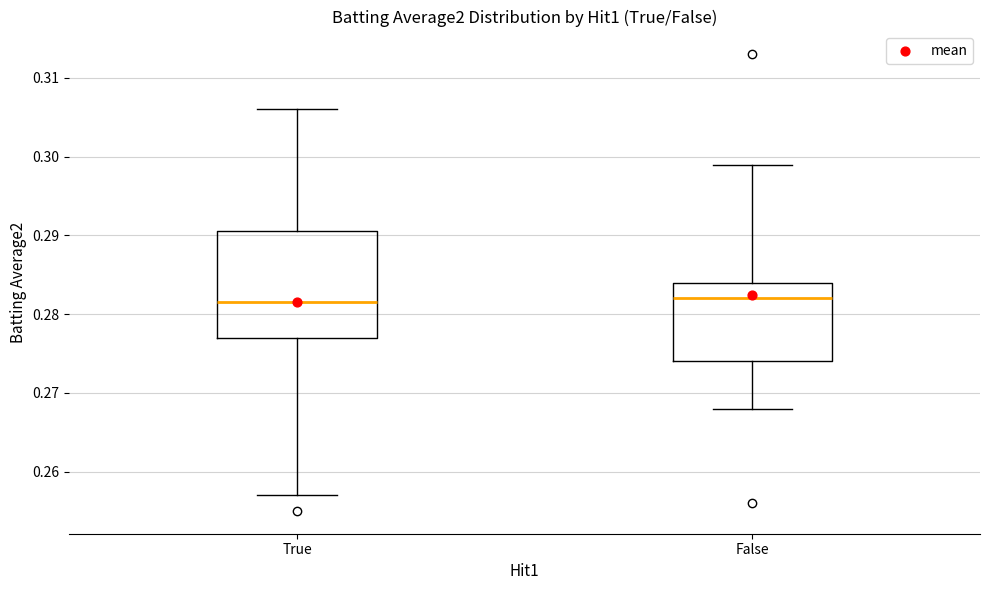

Which box is the tallest, from its lower edge to its upper edge?

True